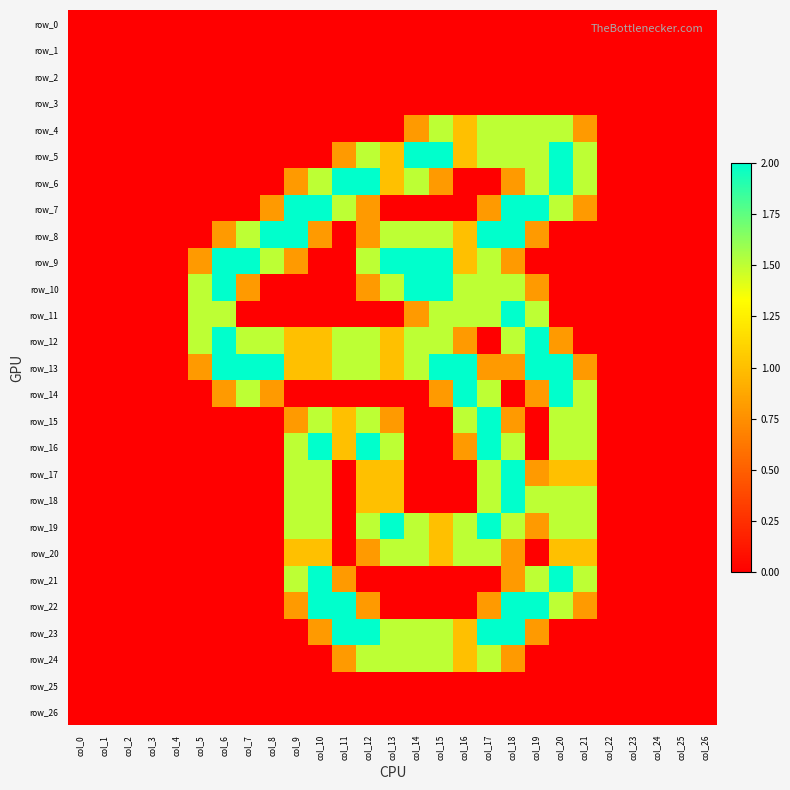

How many data points does each series have?

27